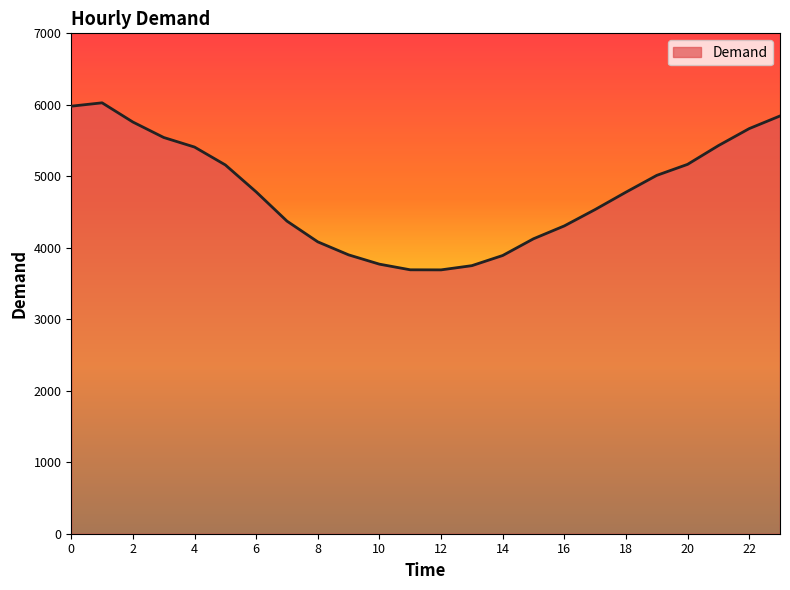

What is the difference between the maximum and minimum values?

2337